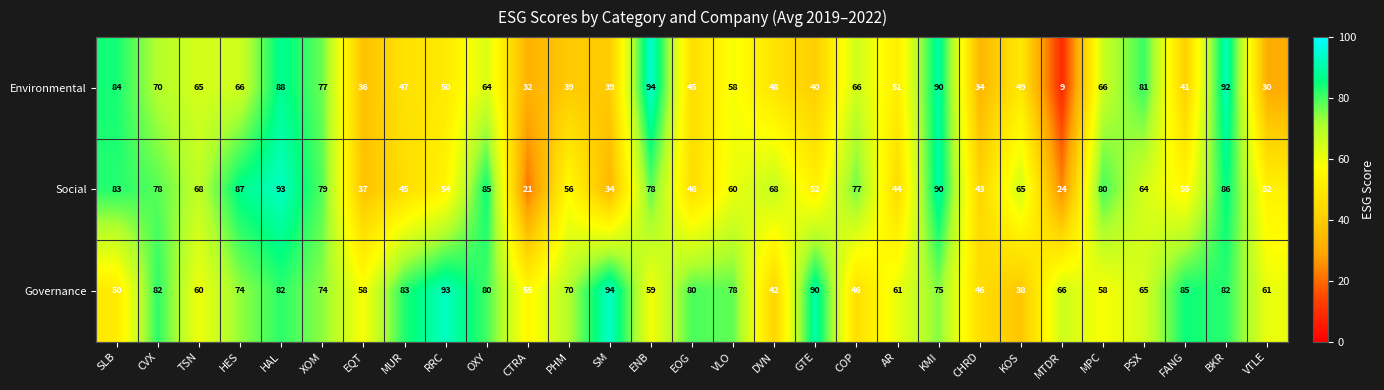

How many series are shown in this chart?

3